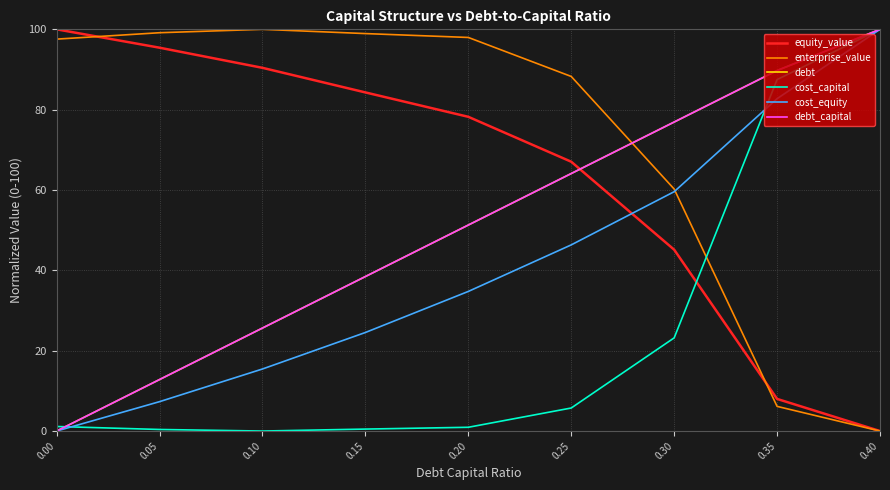

What is the highest value of the cost_equity series?

100.0